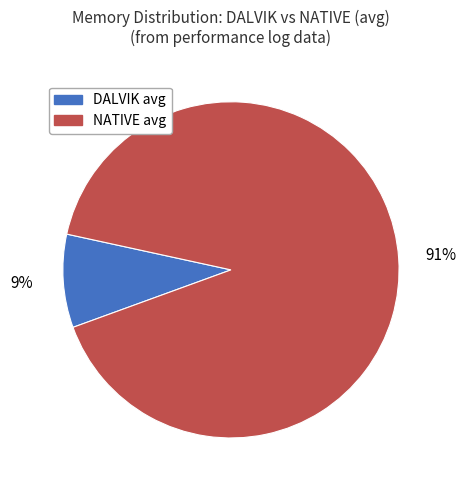

The DALVIK avg slice represents 9% of the pie. True or false?

True